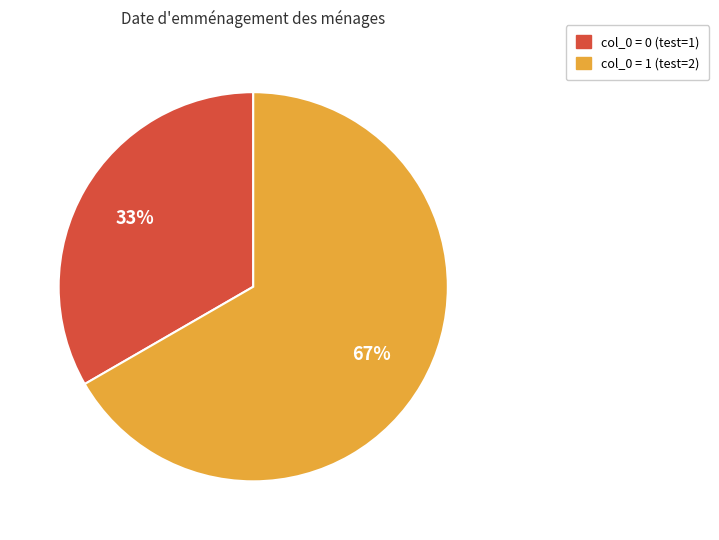

Rank the categories by value from lowest to highest.

col_0 = 0 (test=1), col_0 = 1 (test=2)